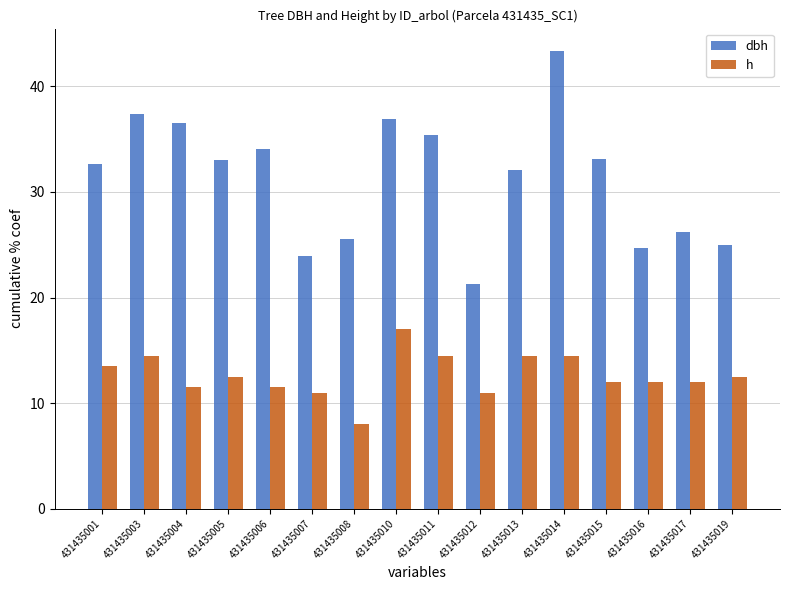

What is the sum of all h values?

202.5